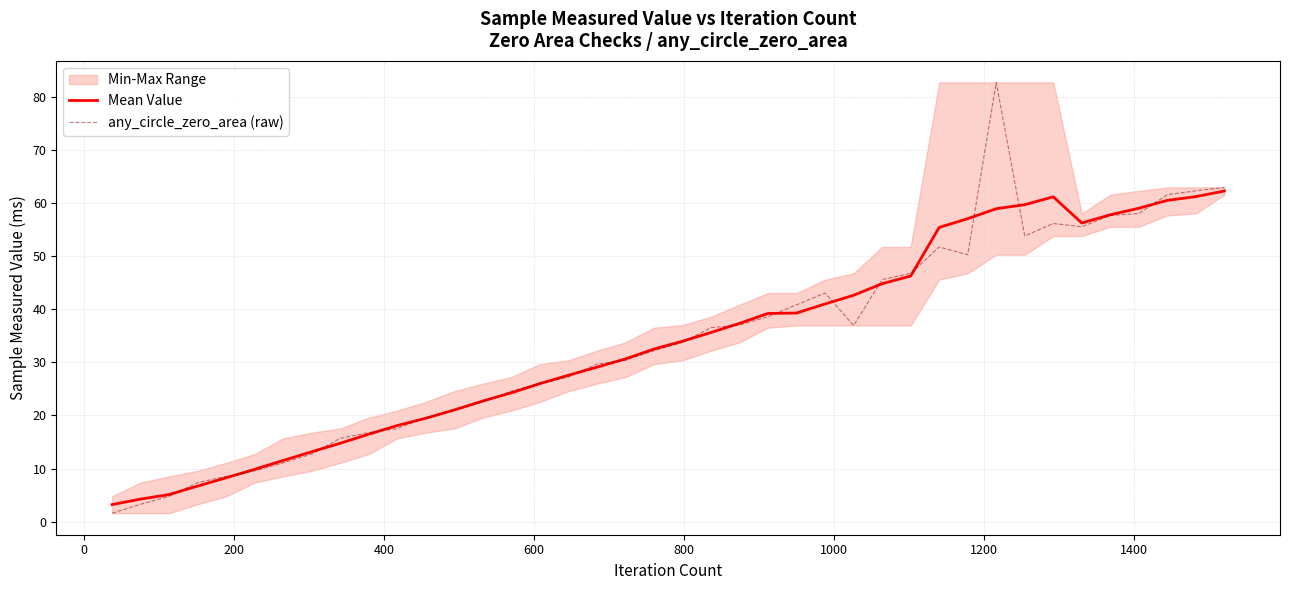

What is the lowest value of the Mean Value series?

3.2